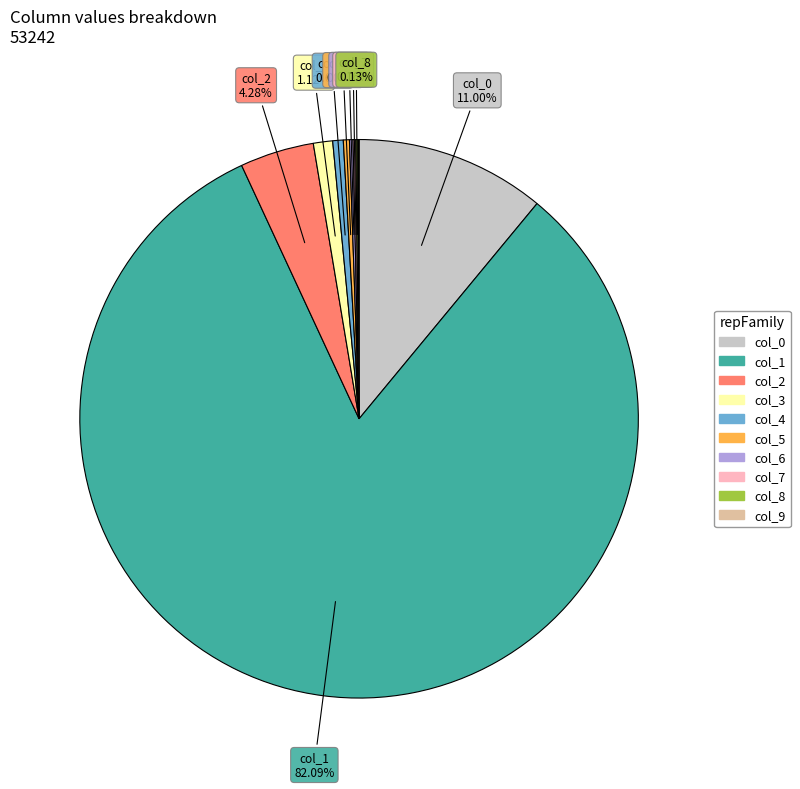

Is there any slice that represents more than half of the pie?

Yes